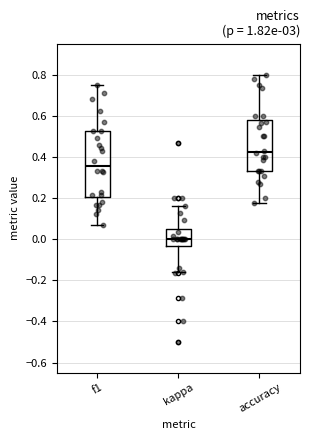

Where is the lower edge of the box for f1 on the y-axis? The values are not printed on the chart, so give them approximately, as read against the axis.

0.20